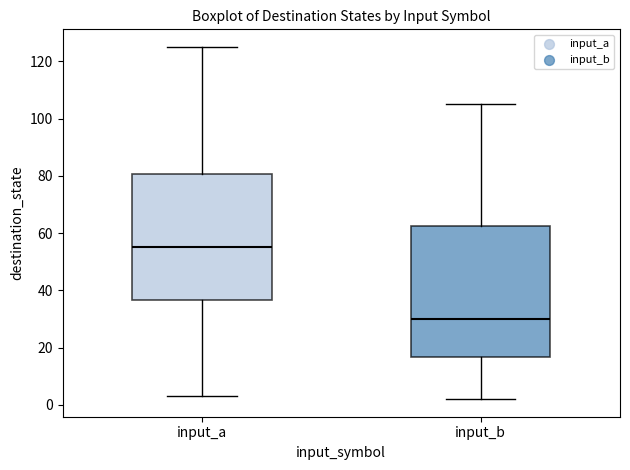

Reading left to right, transcribe this box plot: for each box, give where its median line is, the range the box spans, and where its two whiskers end, as read against the y-axis. The values are not printed on the chart, so give them approximately, as read against the axis.

input_a: median 56, box 36 to 80, whiskers 4 to 126
input_b: median 30, box 16 to 62, whiskers 2 to 106